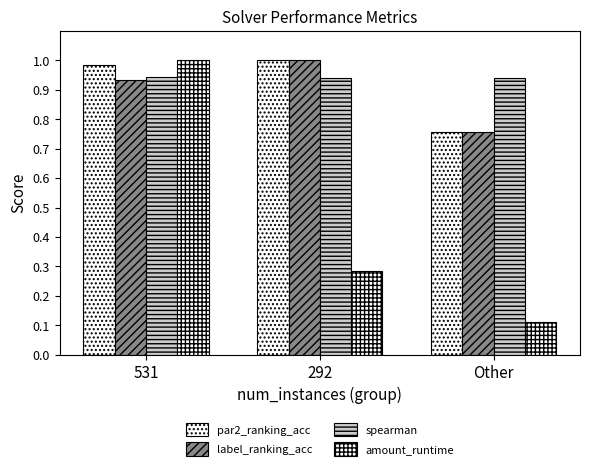

Count the amount_runtime values in the range 0 to 1.

3